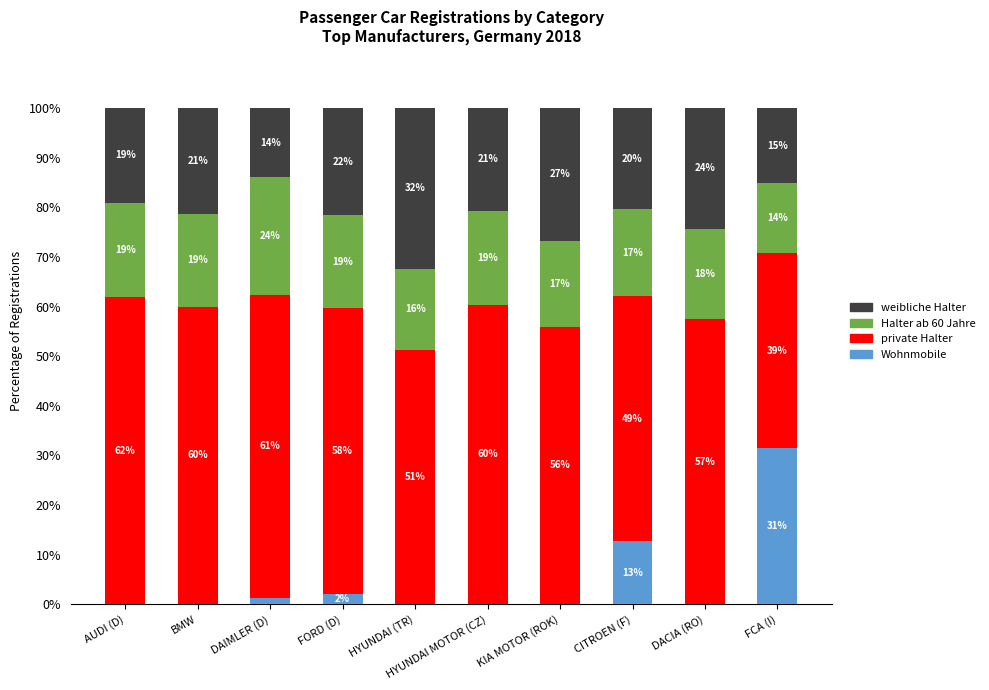

What are all the series names shown in the legend?

weibliche Halter, Halter ab 60 Jahre, private Halter, Wohnmobile